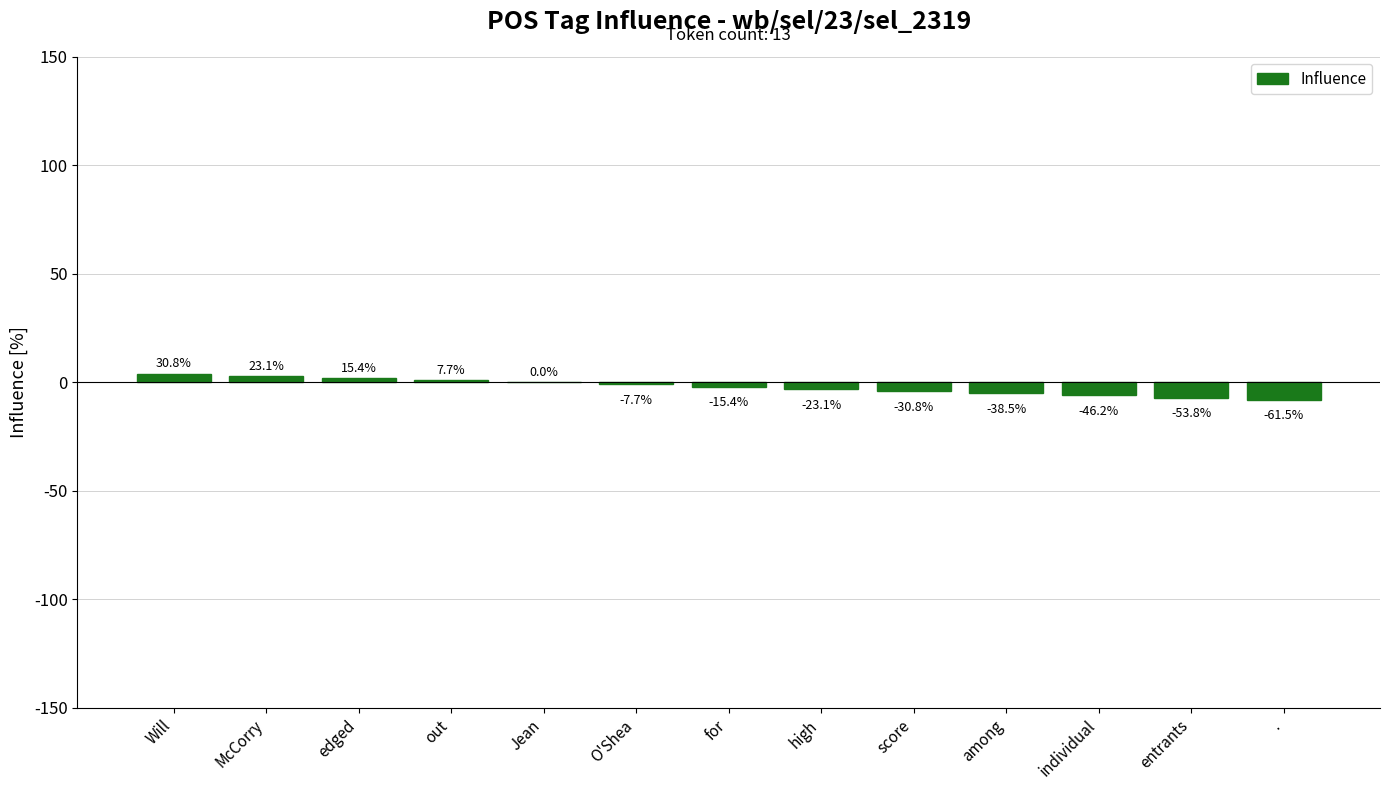

Are the bars horizontal?

No